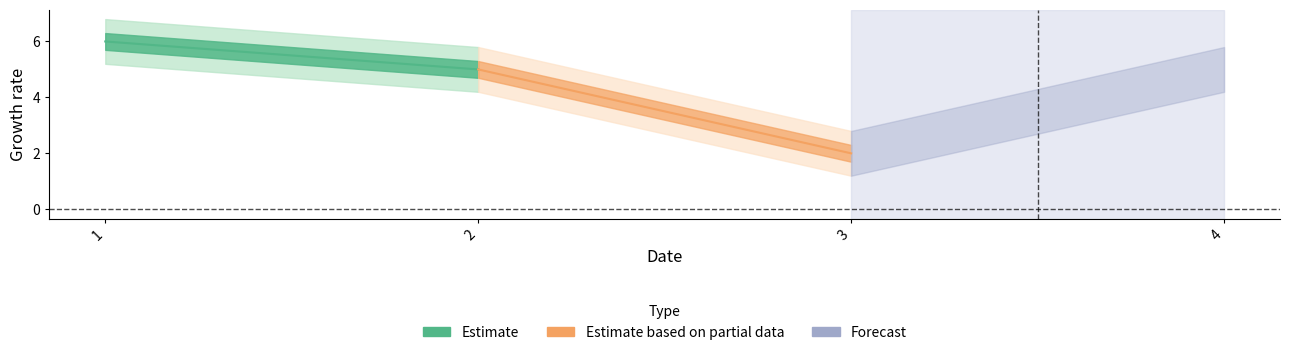

True or false: there are more than 0 points higher than both neighbors.

False